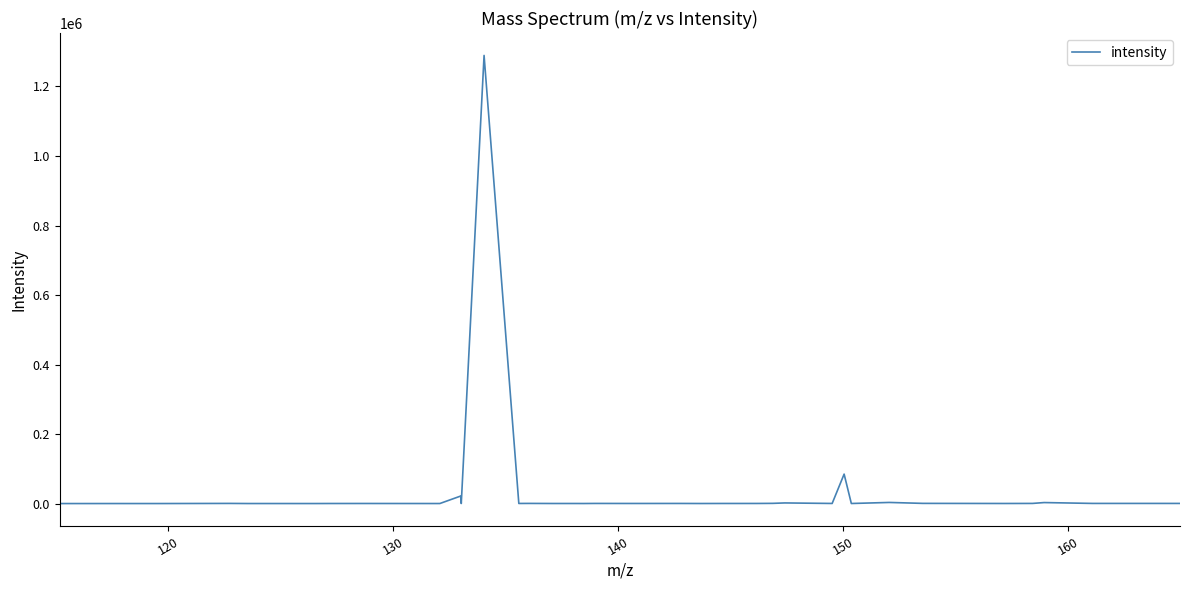

What is the difference between the maximum and minimum values?

1288638.3